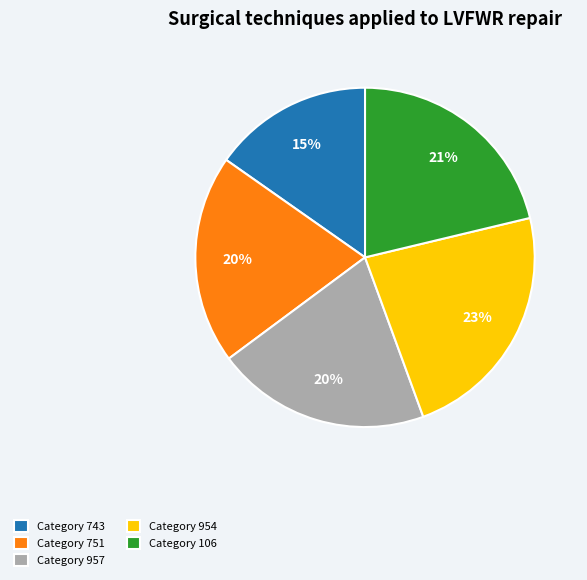

Which slice is the smallest?

Category 743